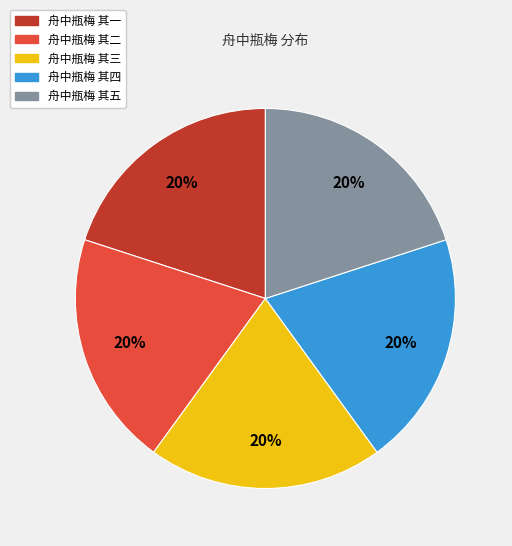

How many slices are in this pie chart?

5